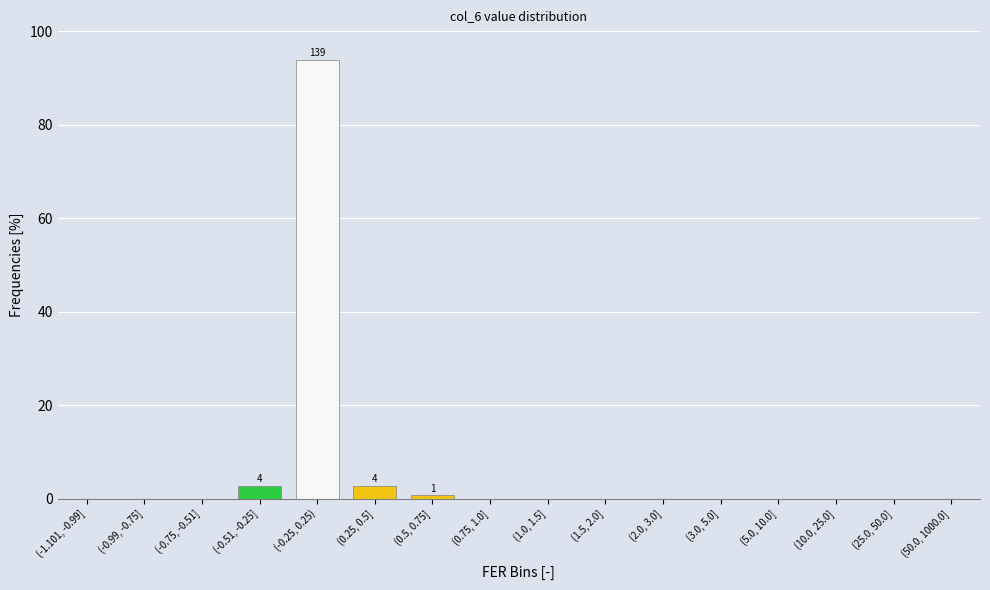

Reading left to right, list all the values displayed in this chart.

(-1.101, -0.99]=0.0	(-0.99, -0.75]=0.0	(-0.75, -0.51]=0.0	(-0.51, -0.25]=2.7	(-0.25, 0.25)=93.9	(0.25, 0.5]=2.7	(0.5, 0.75]=0.7	(0.75, 1.0]=0.0	(1.0, 1.5]=0.0	(1.5, 2.0]=0.0	(2.0, 3.0]=0.0	(3.0, 5.0]=0.0	(5.0, 10.0]=0.0	(10.0, 25.0]=0.0	(25.0, 50.0]=0.0	(50.0, 1000.0]=0.0